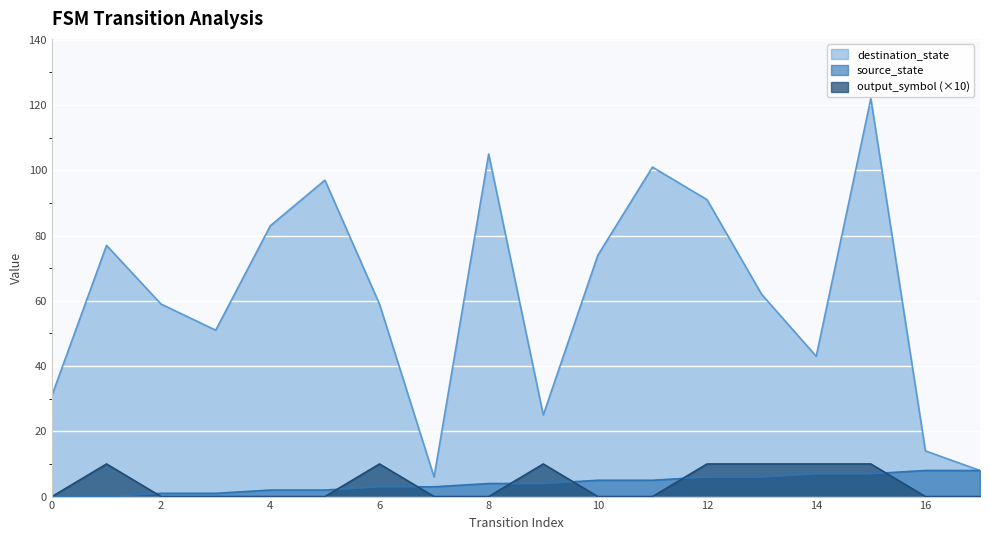

What is the average value of the source_state series?

4